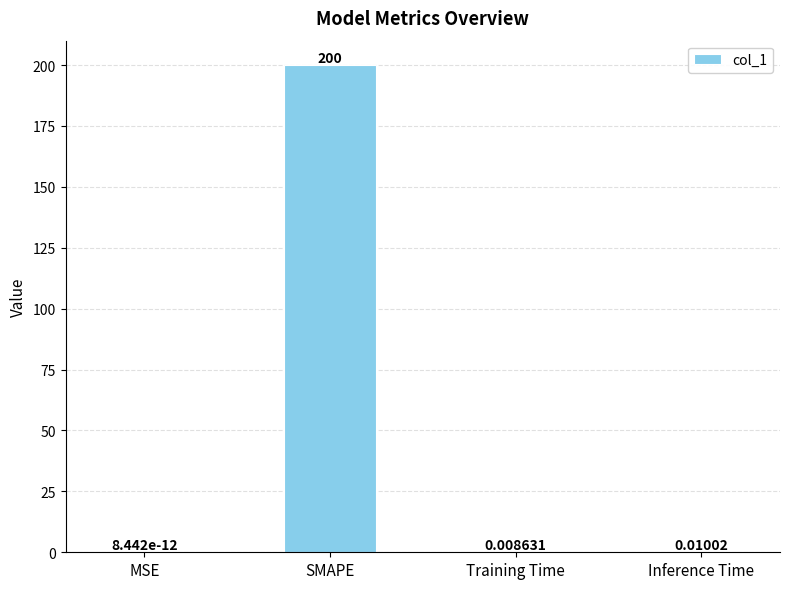

What is the sum of the values at SMAPE and MSE?

200.0